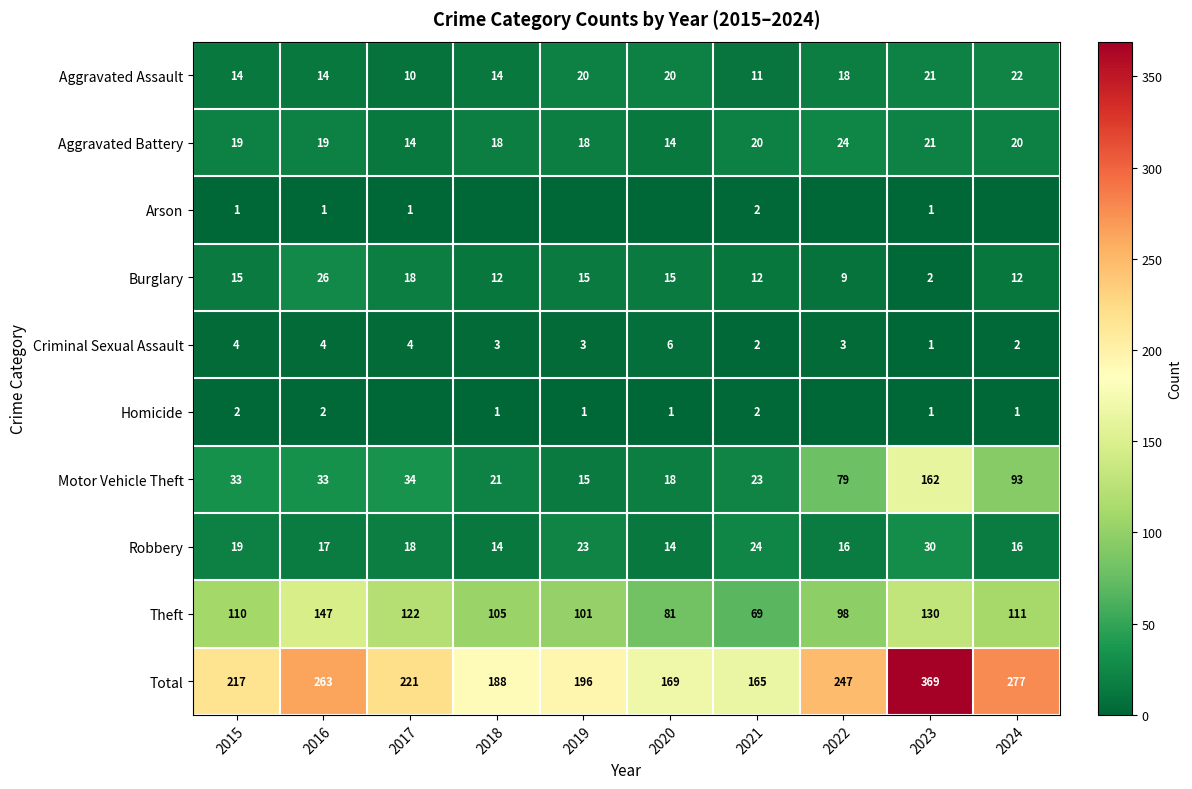

True or false: Homicide has a value of 2 at 2016.

True